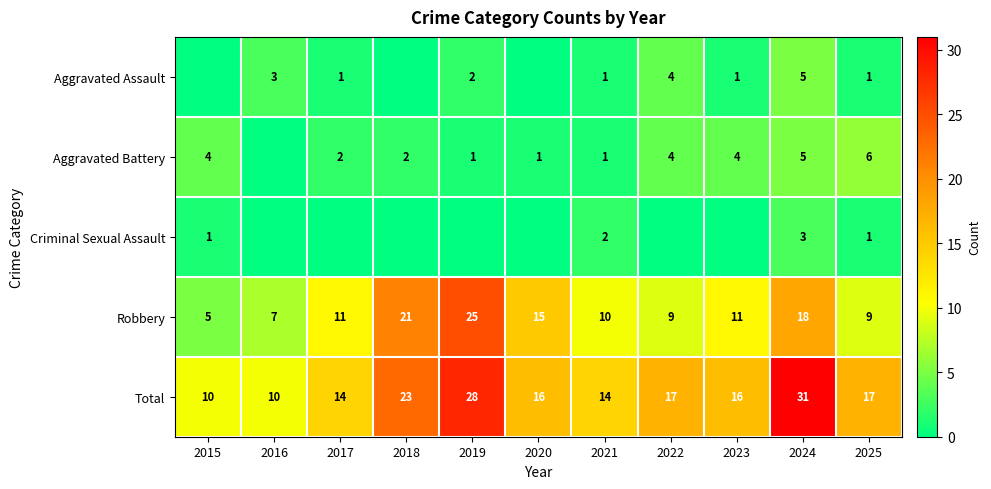

At which category is the sum across all series the highest?

2024